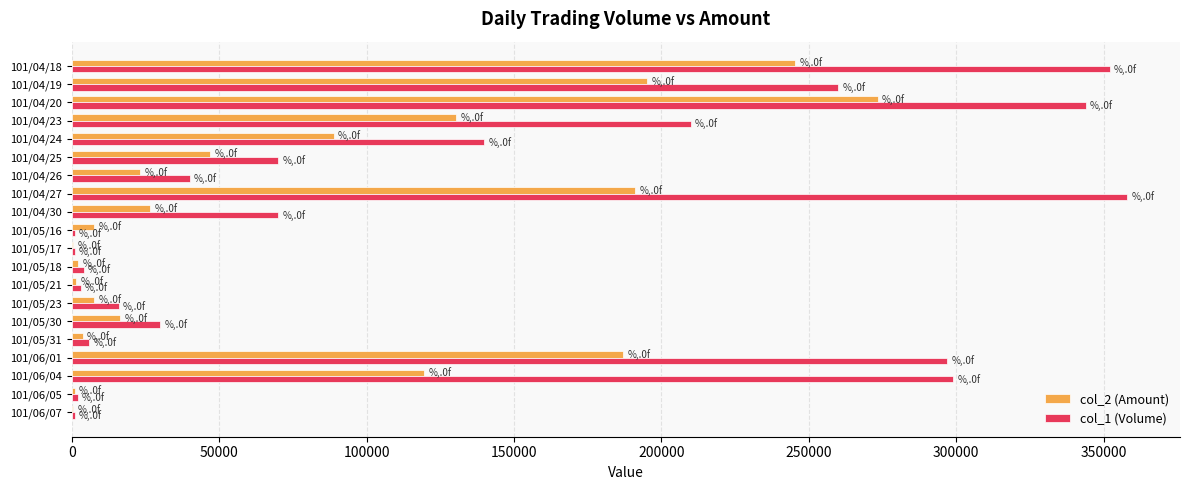

What is the greatest value displayed?

358000